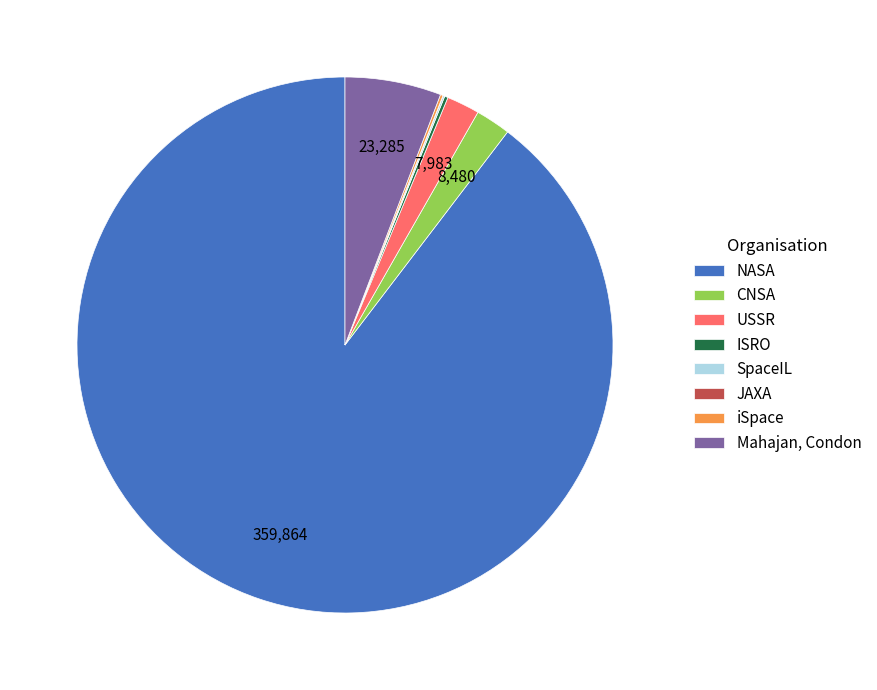

The Mahajan, Condon slice represents 6% of the pie. True or false?

True